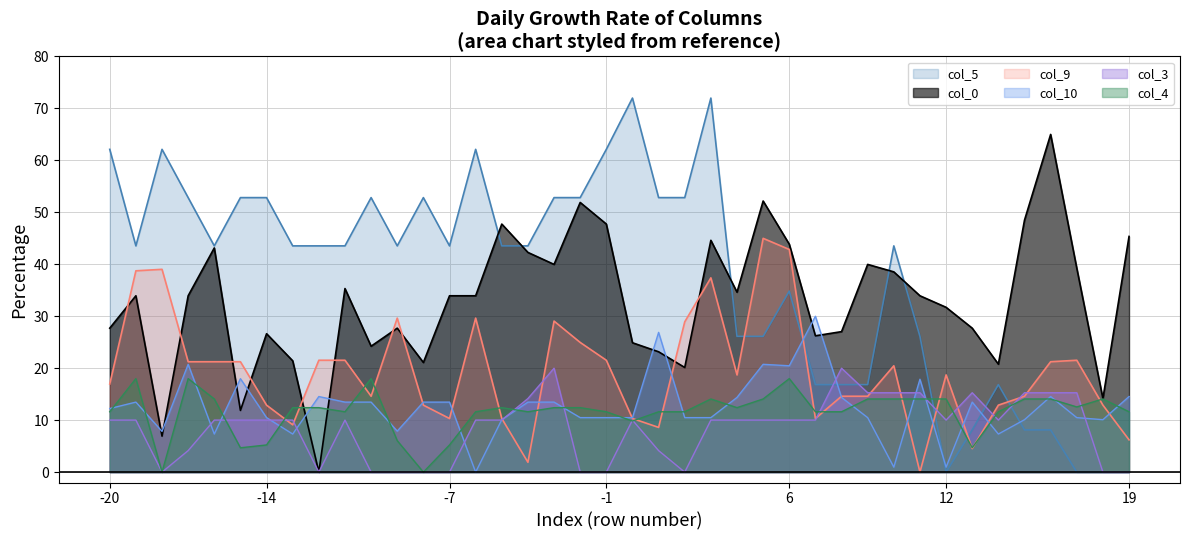

Reading left to right, list all the values displayed in this chart.

col_0: 27.7	33.9	6.9	33.9	43.2	11.9	26.6	21.4	0.0	35.3	24.2	27.7	21.1	33.9	33.9	47.7	42.3	40.0	51.9	47.7	24.9	23.2	20.1	44.6	34.6	52.2	43.9	26.2	27.0	40.0	38.5	33.9	31.7	27.7	20.8	48.5	65.0	39.3	14.2	45.4
col_9: 17.0	38.7	39.0	21.2	21.2	21.2	12.9	9.1	21.5	21.5	14.6	29.6	12.9	10.3	29.6	10.3	1.9	29.1	25.0	21.5	10.3	8.6	28.9	37.4	18.7	45.0	42.9	10.3	14.6	14.6	20.5	0.0	18.7	4.5	12.9	14.6	21.2	21.5	12.9	6.2
col_5: 62.1	43.5	62.1	52.8	43.5	52.8	52.8	43.5	43.5	43.5	52.8	43.5	52.8	43.5	62.1	43.5	43.5	52.8	52.8	62.1	72.0	52.8	52.8	72.0	26.1	26.1	34.8	16.8	16.8	16.8	43.5	26.1	0.0	8.1	16.8	8.1	8.1	0.0	0.0	0.0
col_10: 12.2	13.5	7.8	20.8	7.3	18.0	10.5	7.3	14.5	13.5	13.5	7.9	13.5	13.5	0.0	10.1	13.5	13.5	10.5	10.5	10.5	26.9	10.5	10.5	14.4	20.8	20.5	30.0	14.4	10.5	1.0	17.9	1.0	13.5	7.3	10.1	14.5	10.5	10.1	14.5
col_3: 10.0	10.0	0.0	4.1	10.0	10.0	10.0	10.0	0.0	10.0	0.0	0.0	0.0	0.0	10.0	10.0	14.2	20.0	0.0	0.0	10.0	4.1	0.0	10.0	10.0	10.0	10.0	10.0	20.0	15.3	15.3	15.3	10.0	15.3	10.0	15.3	15.3	15.3	0.0	0.0
col_4: 11.6	18.0	0.0	18.0	14.1	4.7	5.2	12.4	12.4	11.6	18.0	6.1	0.0	5.2	11.6	12.4	11.6	12.4	12.4	11.6	9.8	11.6	11.6	14.1	12.4	14.1	18.0	11.6	11.6	14.1	14.1	14.1	14.1	4.7	11.6	14.1	14.1	12.5	14.1	11.6